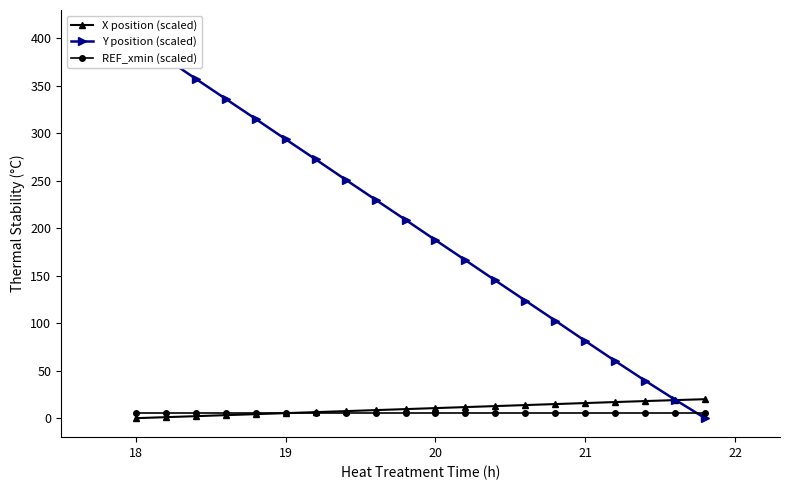

What is the total value across all series at 18?

384.9